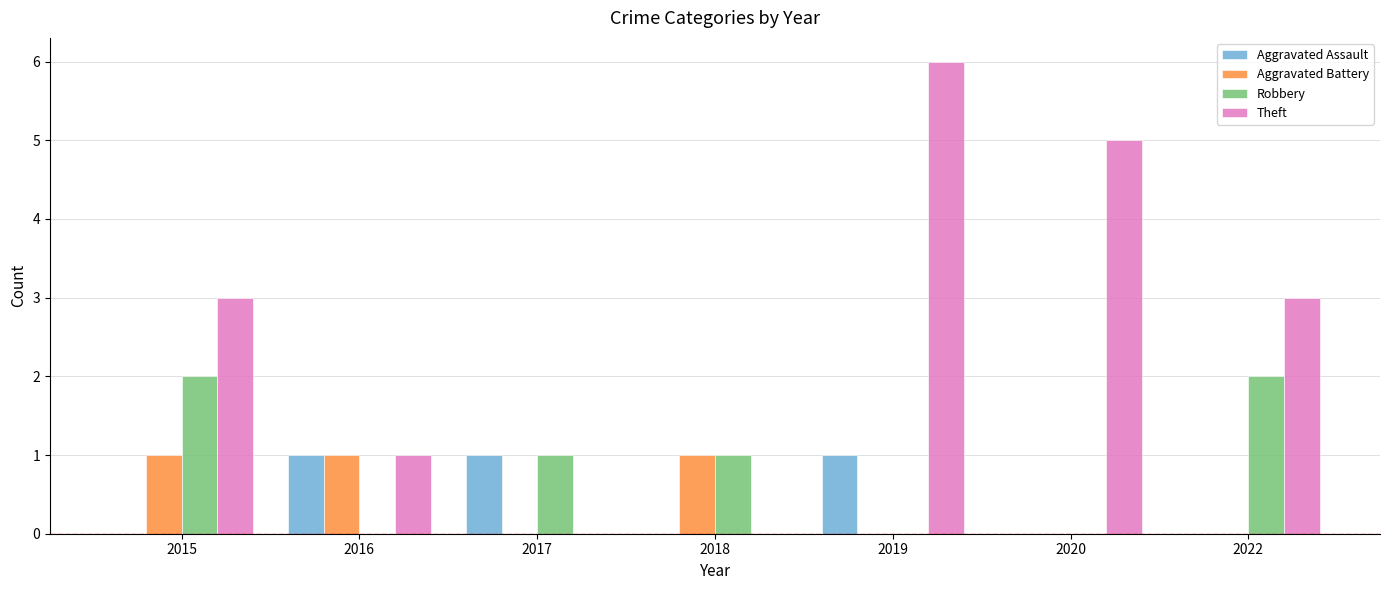

What is the sum of all Aggravated Assault values?

3